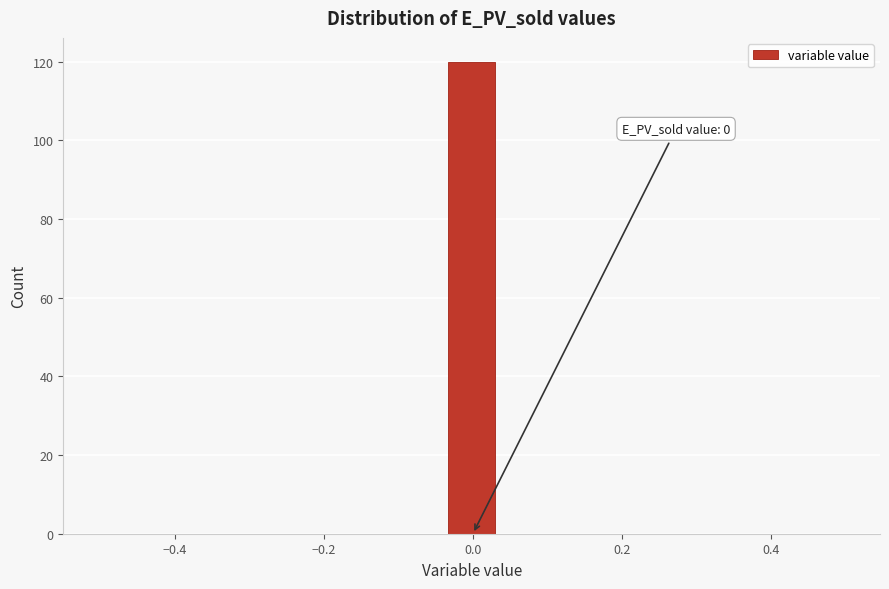

Around what value on the x-axis is the tallest bar? Give the approximate position of its centre, as read against the axis.

0.00